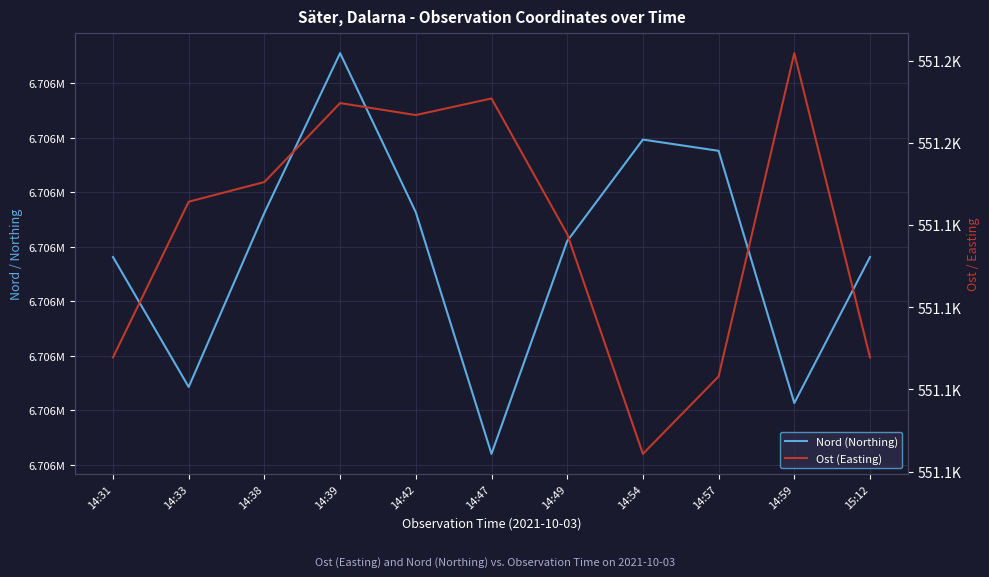

Reading left to right, extract all data points from this chart.

Nord (Northing): 14:31=6706170.2	14:33=6706110.6	14:38=6706190.6	14:39=6706263.8	14:42=6706190.8	14:47=6706079.9	14:49=6706177.6	14:54=6706224.1	14:57=6706219.0	14:59=6706103.3	15:12=6706170.2
Ost (Easting): 14:31=551107.8	14:33=551145.6	14:38=551150.4	14:39=551169.6	14:42=551166.7	14:47=551170.8	14:49=551137.8	14:54=551084.3	14:57=551103.1	14:59=551181.8	15:12=551107.8